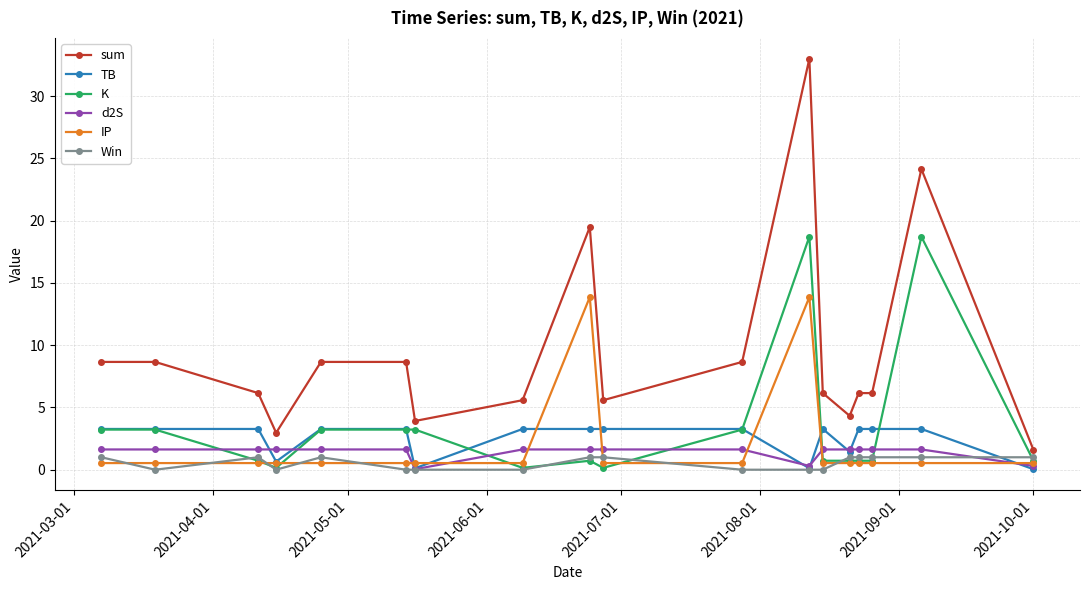

Which series has the largest total across all categories?

sum